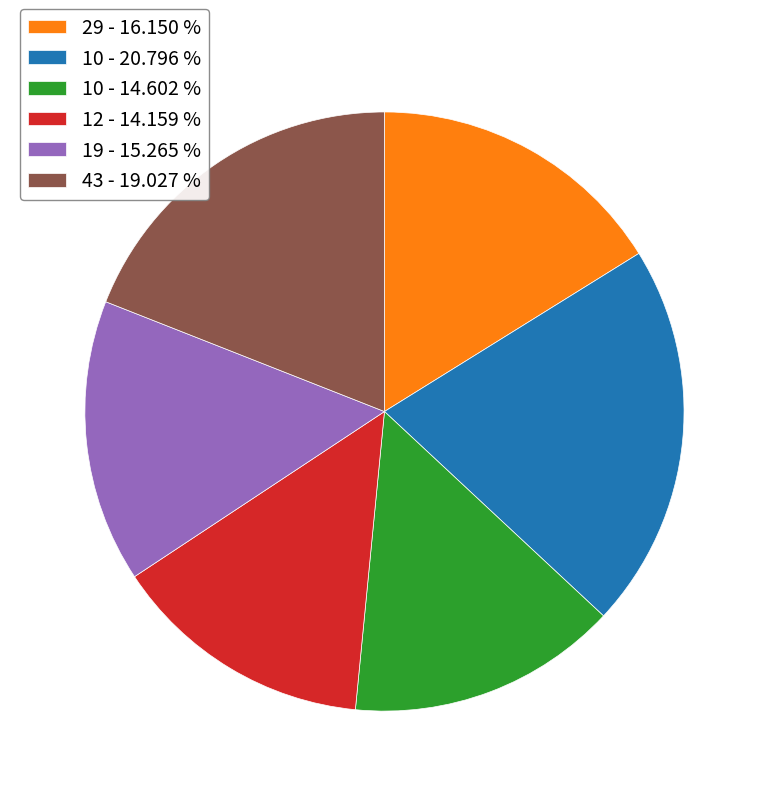

Combined, do 43 - 19.027 % and 10 - 20.796 % account for over 50%?

No